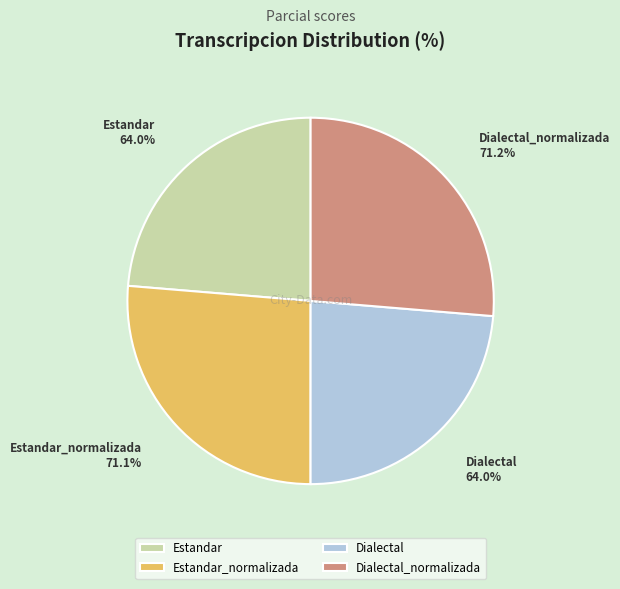

Which category has the biggest portion of the pie?

Dialectal_normalizada